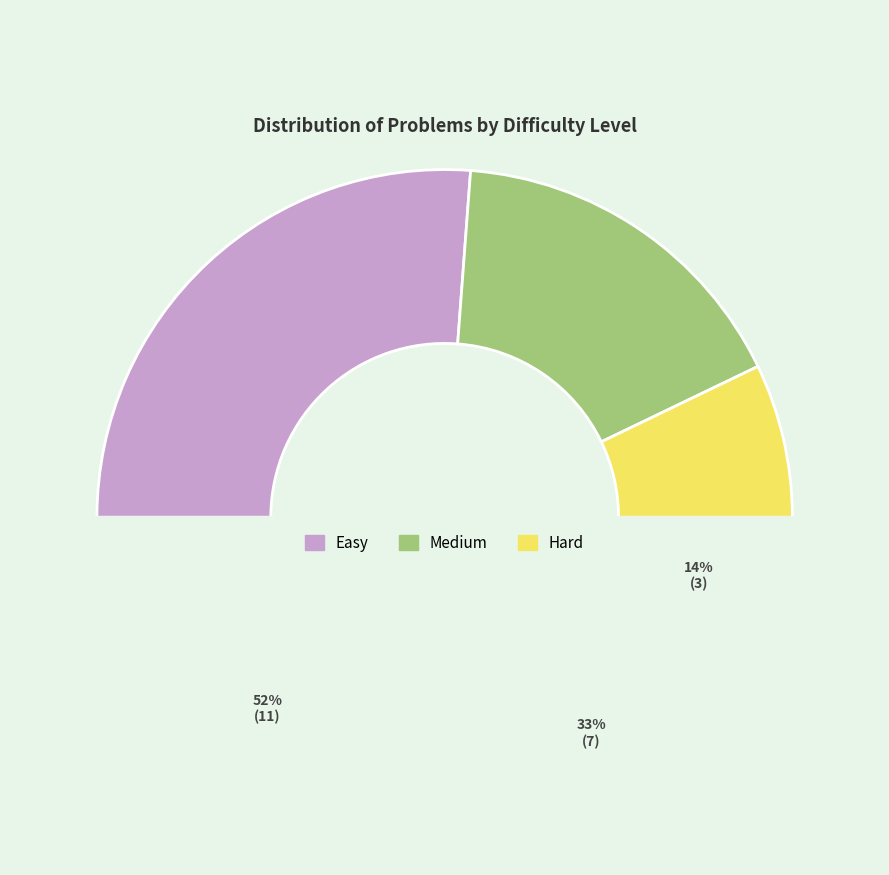

Count the number of slices in the pie.

3